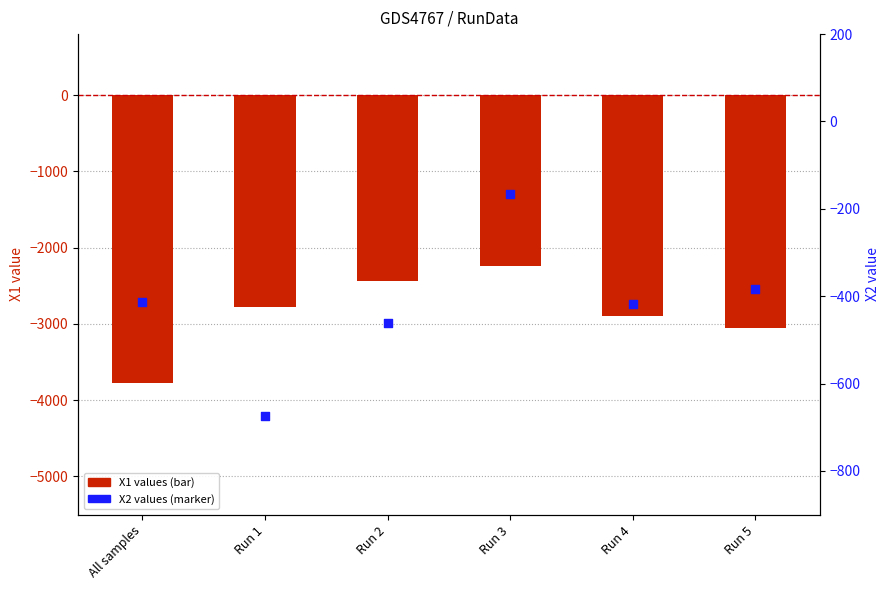

At which category is the sum across all series the highest?

Run 3